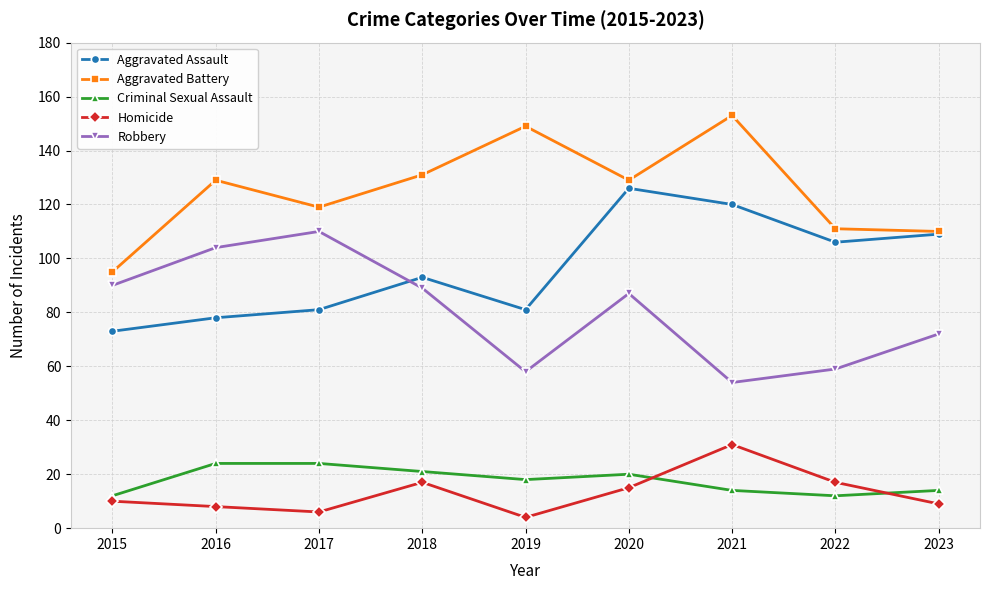

True or false: Aggravated Battery and Robbery intersect in this chart.

False